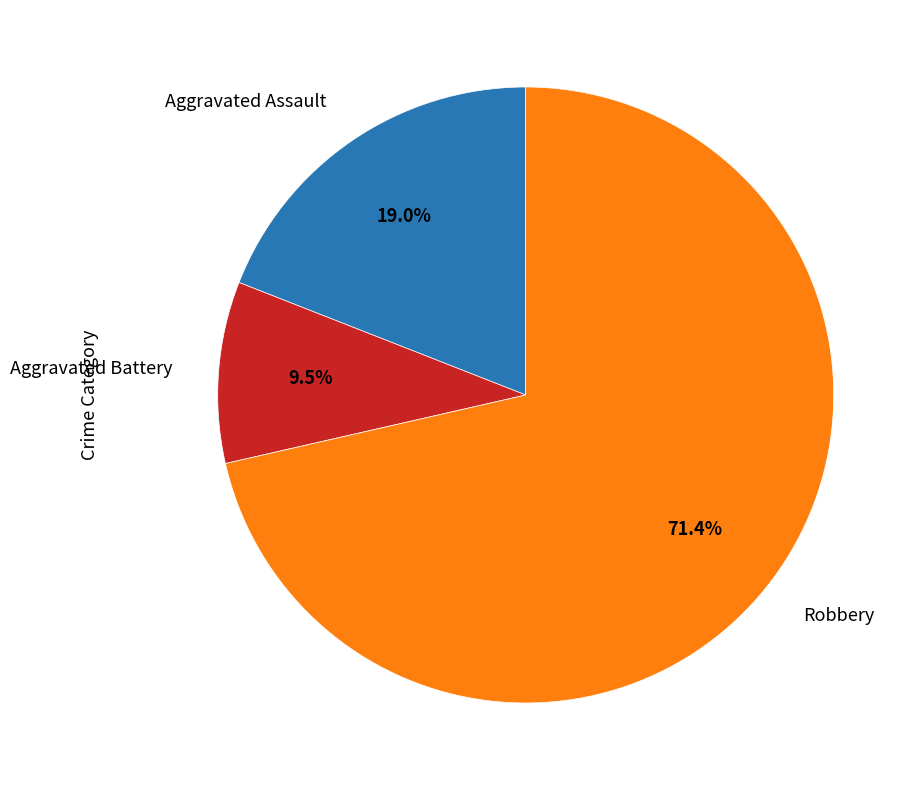

True or false: Robbery accounts for 58% of the total.

False